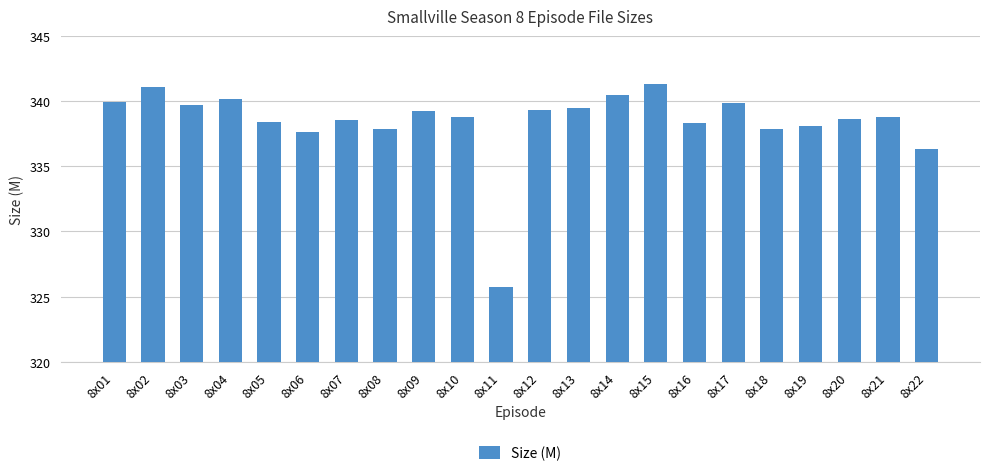

What is the difference between the values at 8x19 and 8x15?

3.2